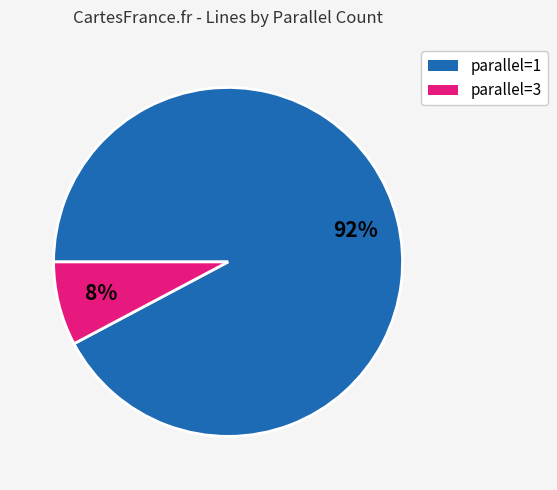

To the nearest percent, what is the average slice percentage?

50%